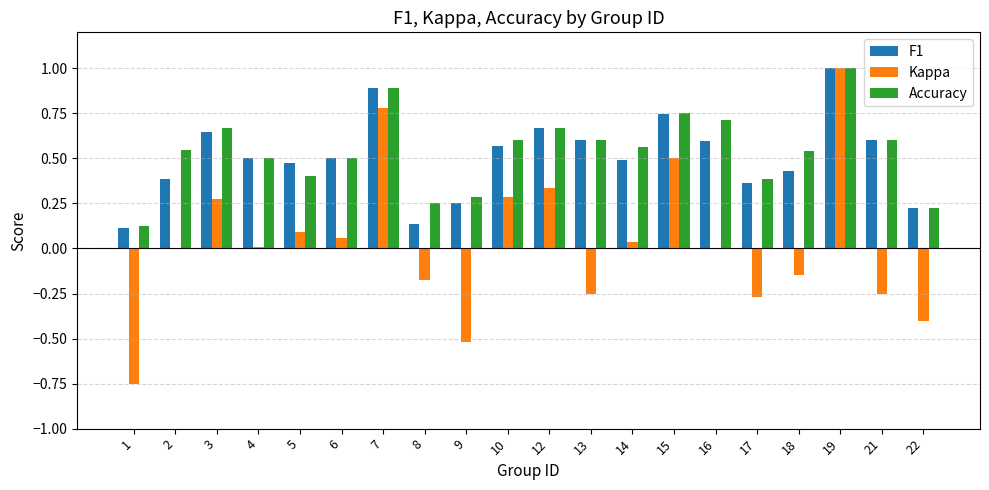

Is the value of Kappa at 3 greater than the value of F1 at 4?

No